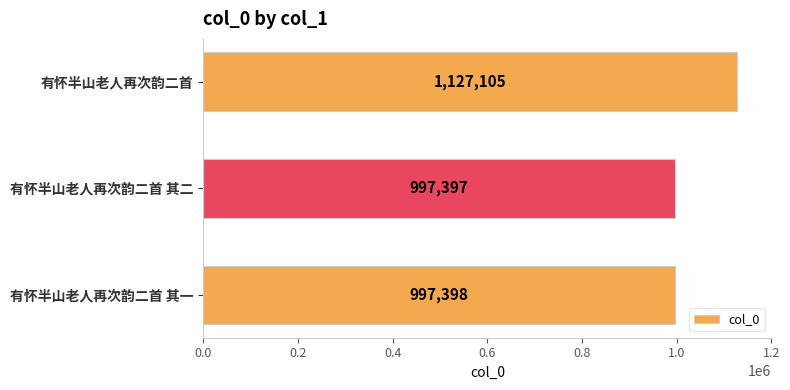

Reading bottom to top, list all the values displayed in this chart.

有怀半山老人再次韵二首 其一=997398	有怀半山老人再次韵二首 其二=997397	有怀半山老人再次韵二首=1127105